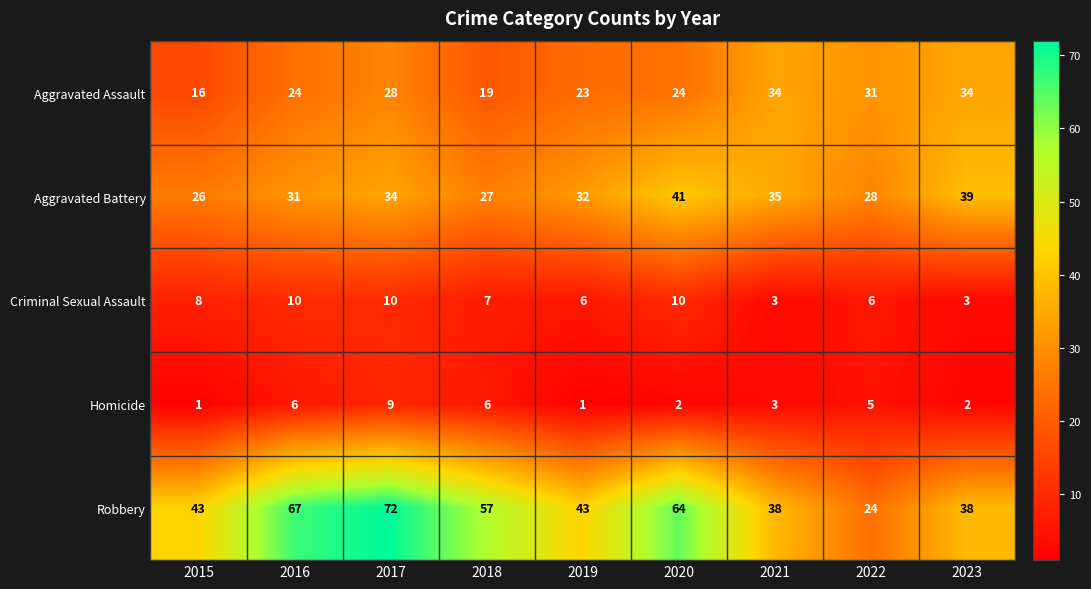

List the series in order of their peak value, highest first.

Robbery, Aggravated Battery, Aggravated Assault, Criminal Sexual Assault, Homicide